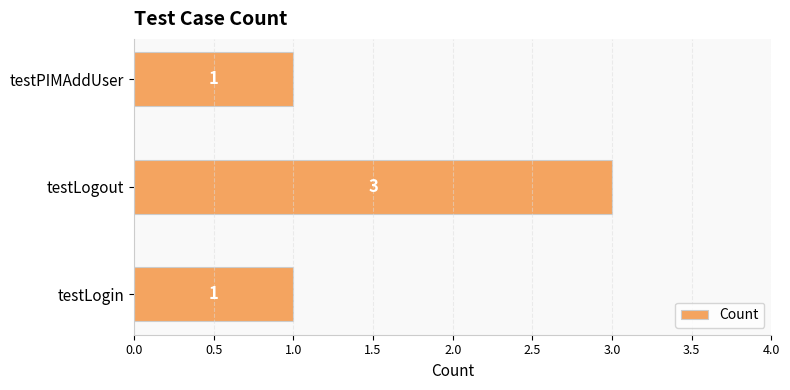

What is the sum of the values at testLogout and testLogin?

4